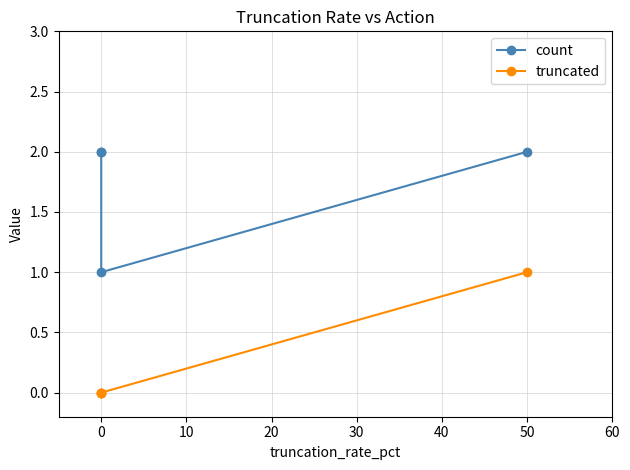

Which series changed the most between 10 and 20?

count